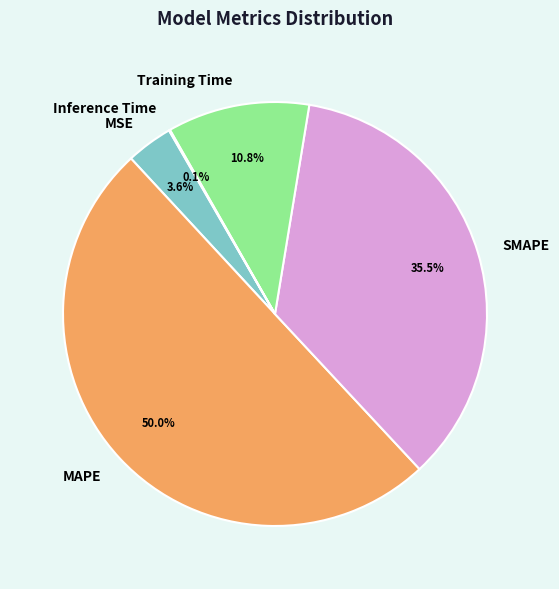

Which slice is the largest?

MAPE